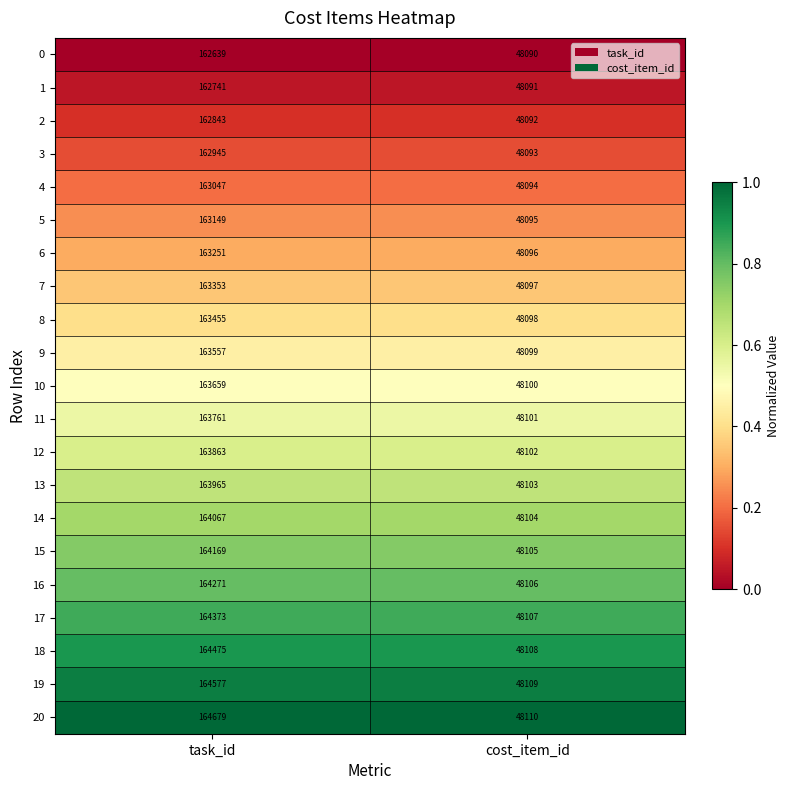

What is the spread (max minus min) of values at task_id?

2040